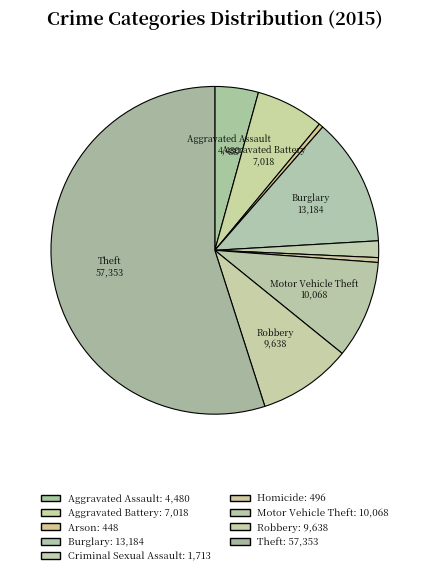

How many segments does this pie chart have?

9